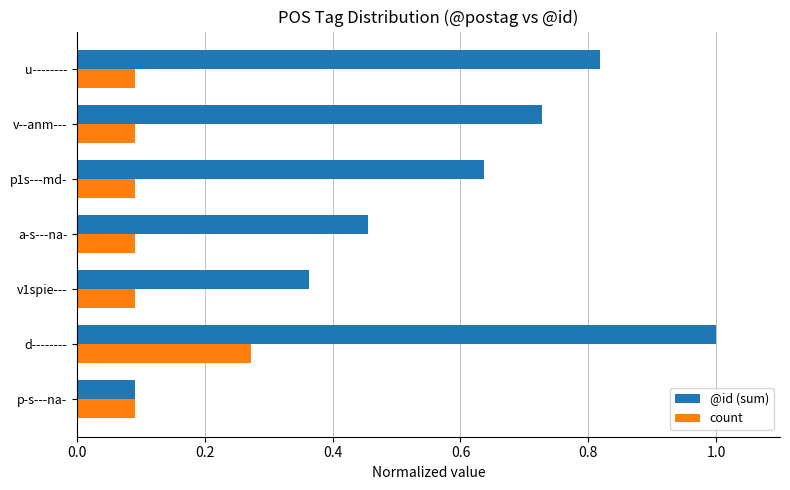

What is the sum of all @id (sum) values?

4.1